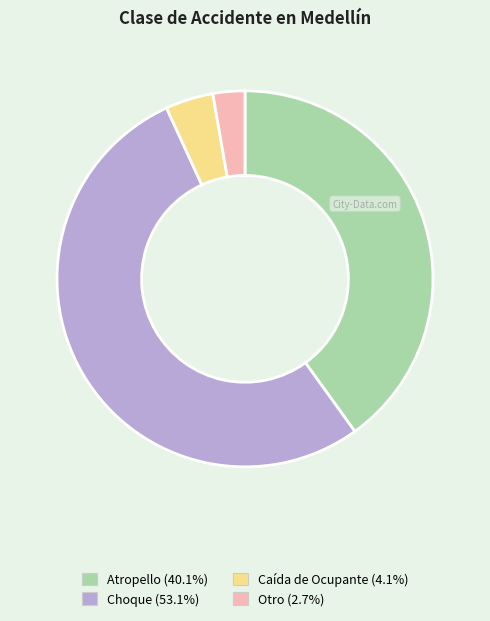

Does any single category account for the majority?

Yes